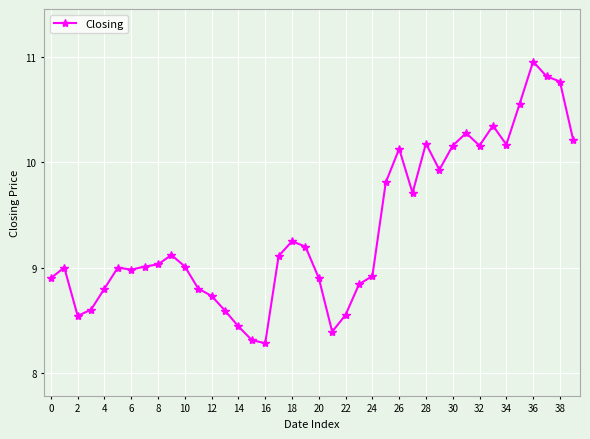

What is the value of the 17th point from the left?

8.3